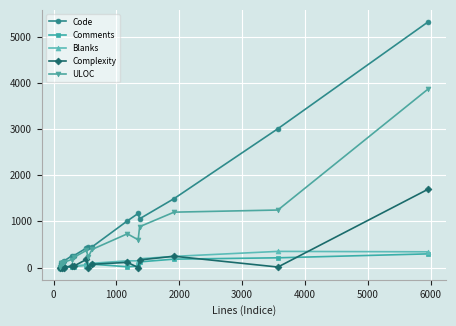

True or false: Complexity has more than 0 points higher than both neighbors.

True